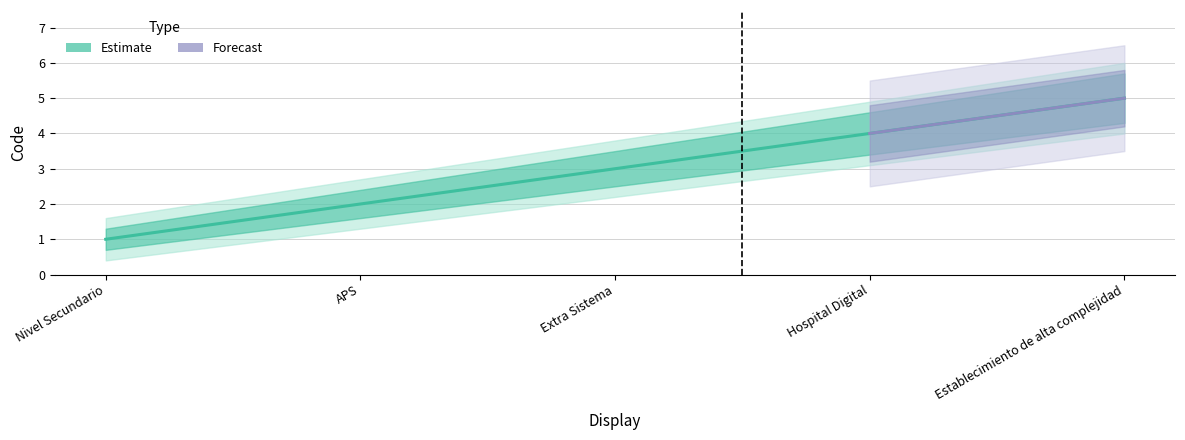

Which label corresponds to the largest value in the chart?

Establecimiento de alta complejidad